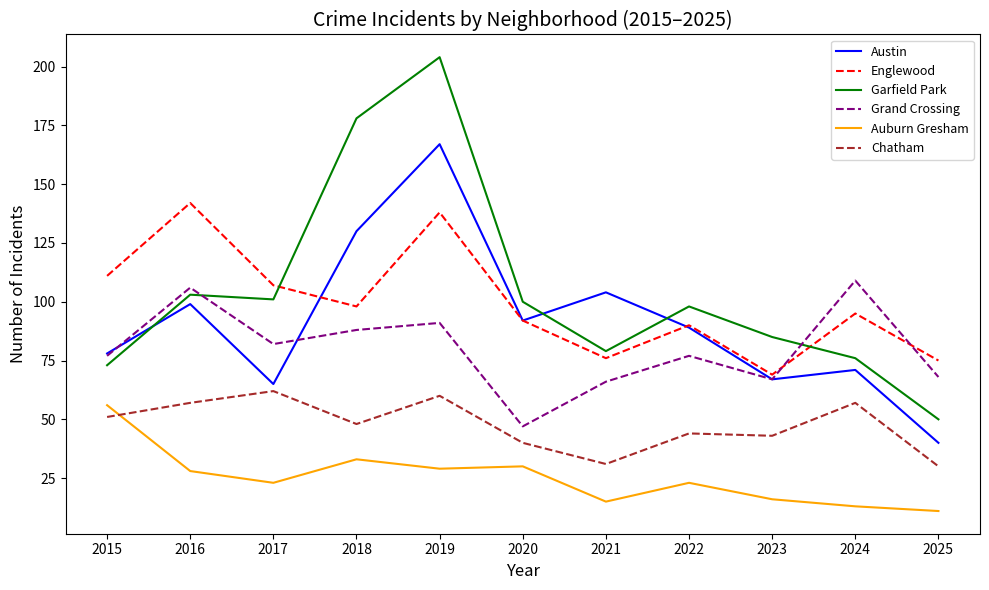

Is it true that Englewood equals 103 at 2025?

False